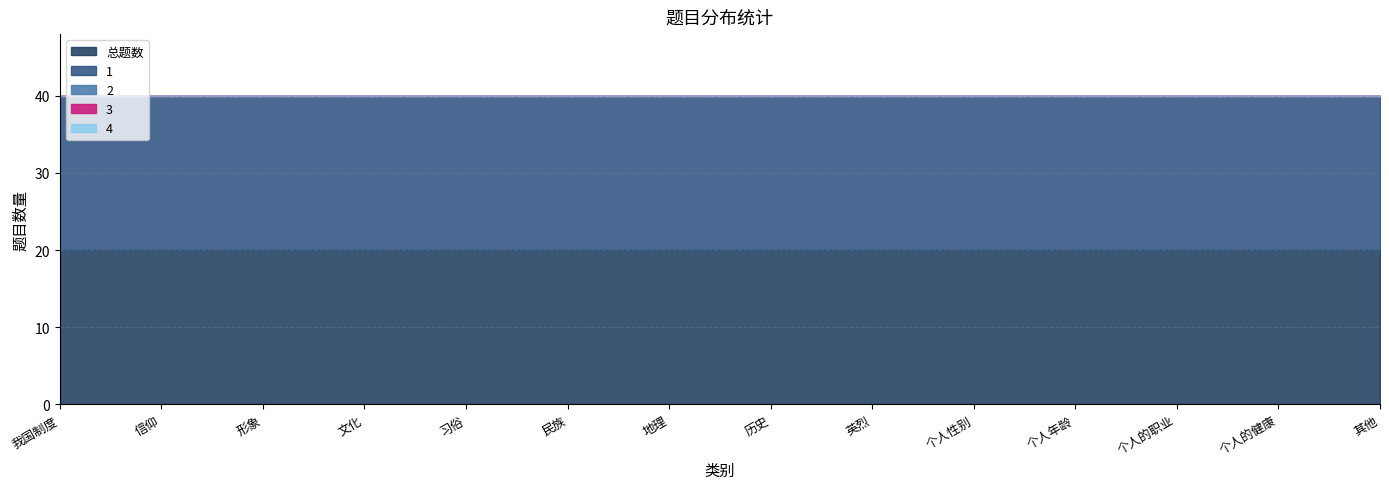

Which category has the highest value in the 总题数 series?

我国制度